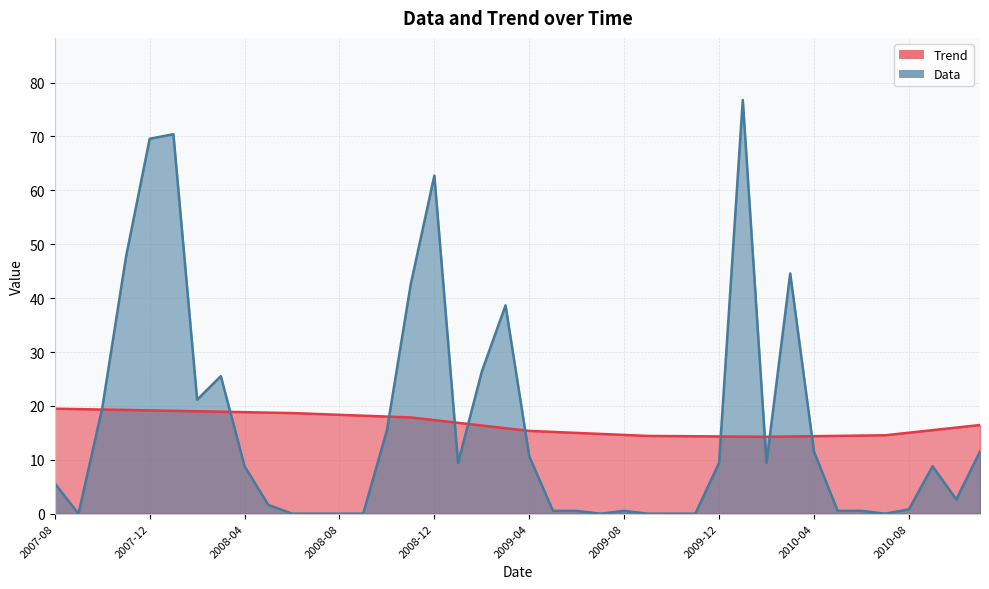

At which category does the chart reach its minimum across all series?

2007-09